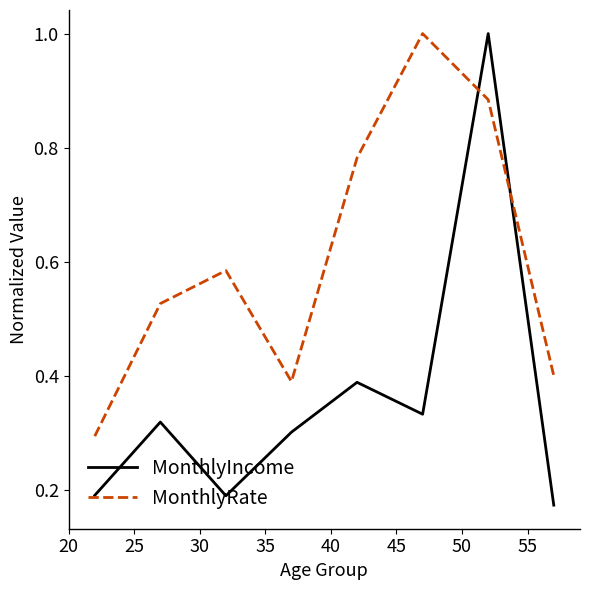

At how many categories does at least one series exceed 0?

8